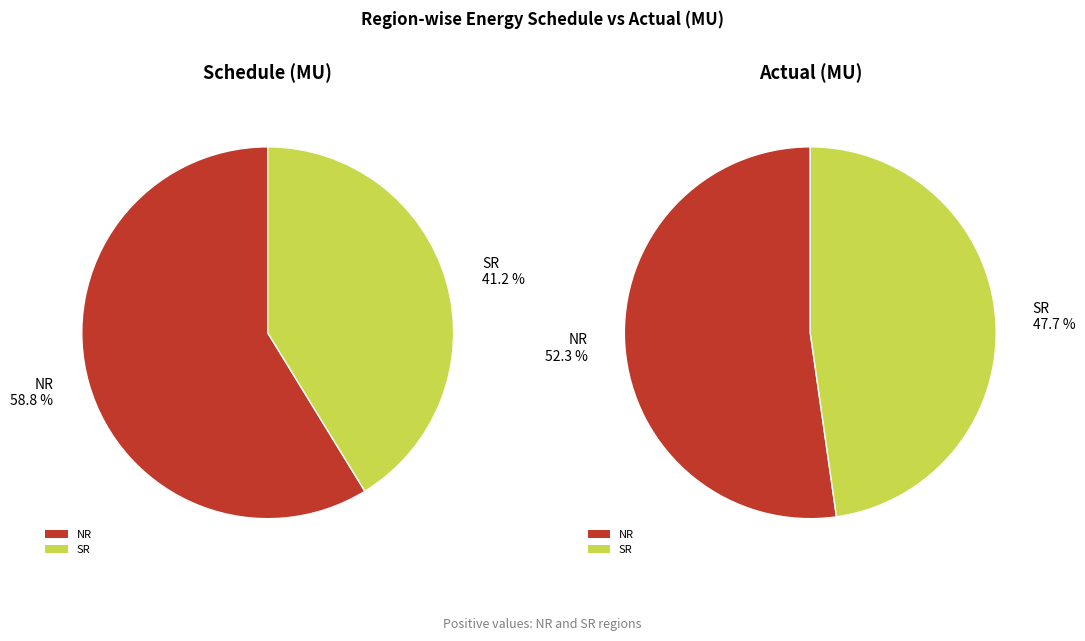

To the nearest percent, what is the average slice percentage?

50%